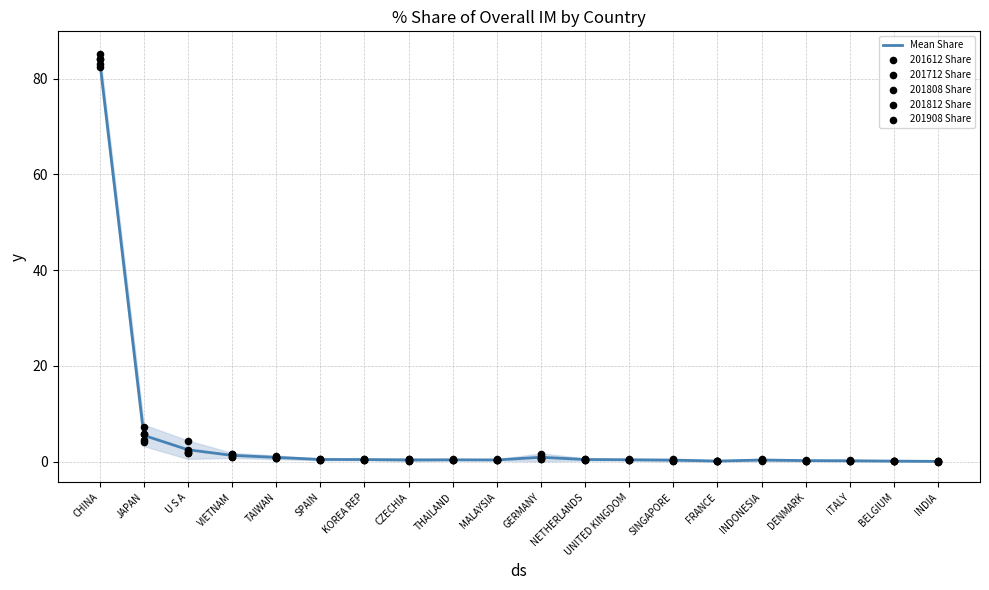

Which series contains the lowest Y value?

201712 Share